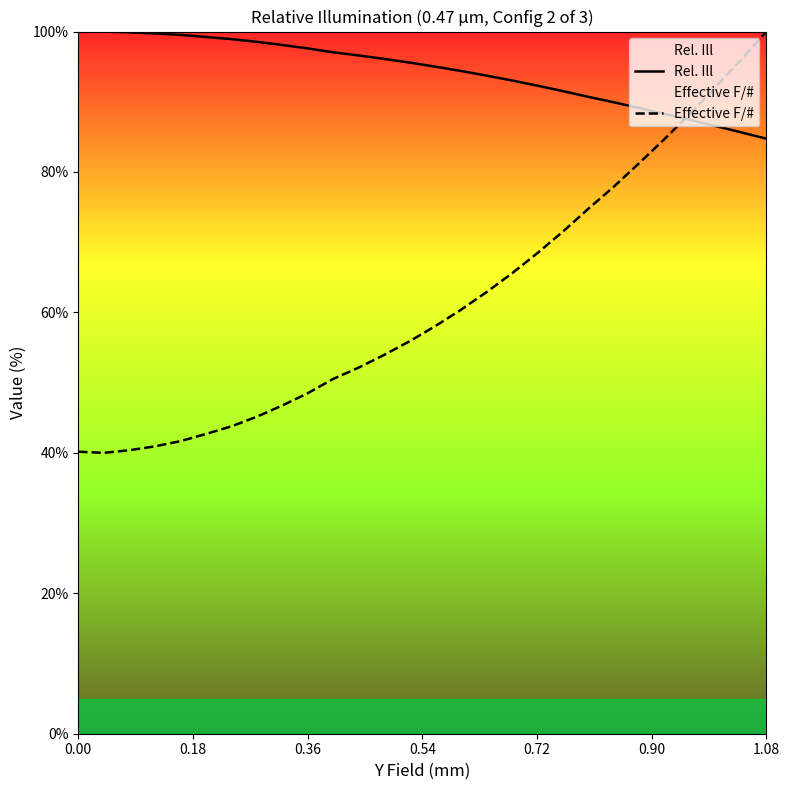

What is the lowest value of the Effective F/# series?

40.0